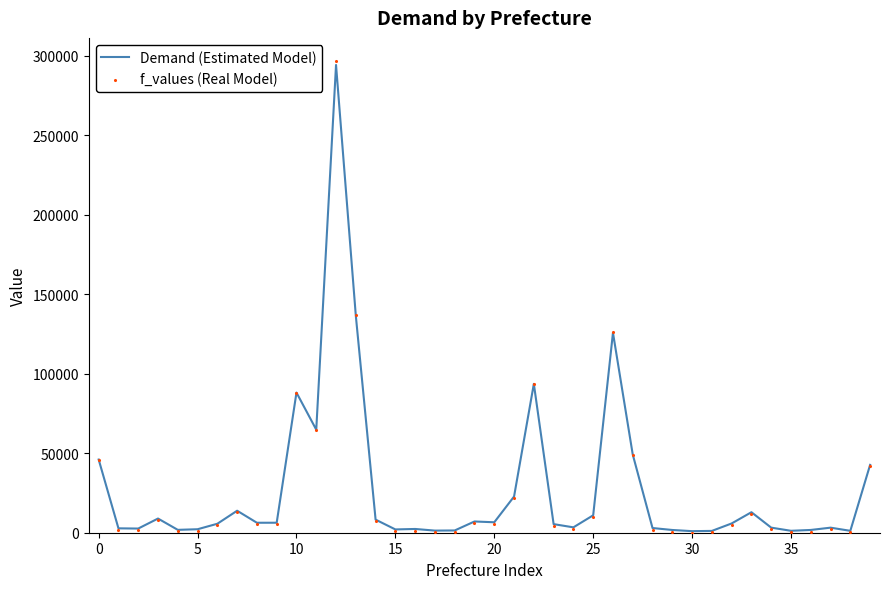

Which series reaches the maximum Y coordinate?

f_values (Real Model)